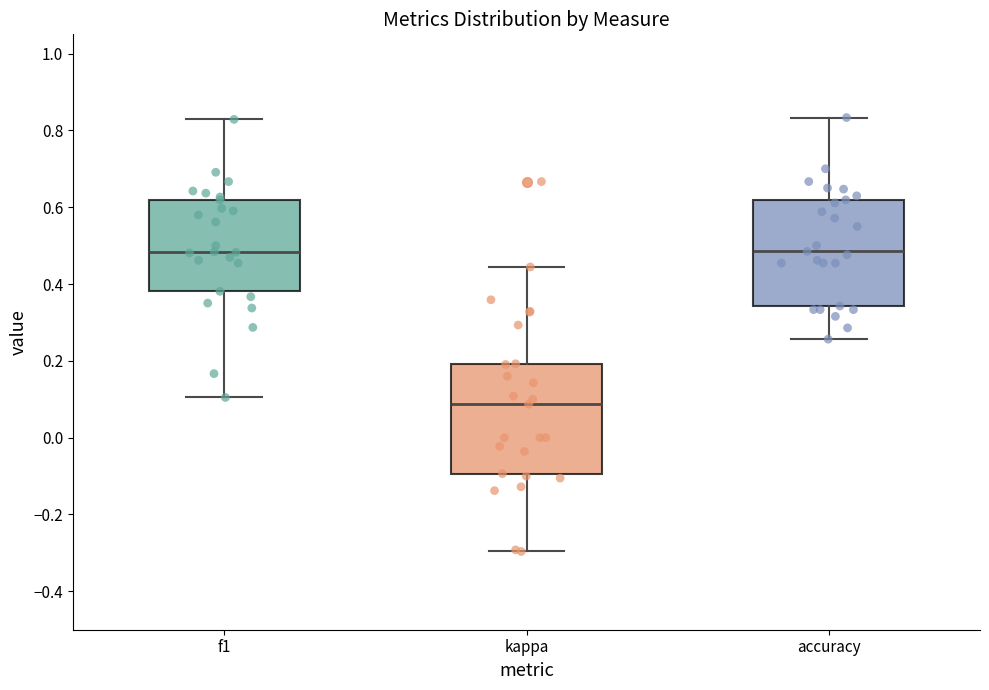

Which box has the lowest median line?

kappa